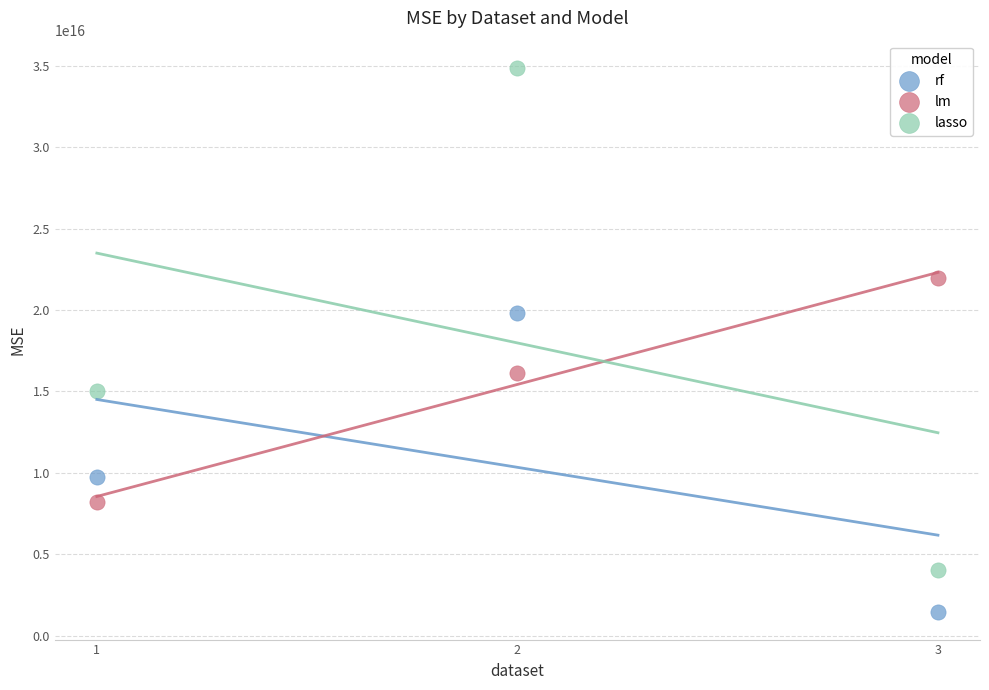

Which series reaches the minimum Y coordinate?

rf